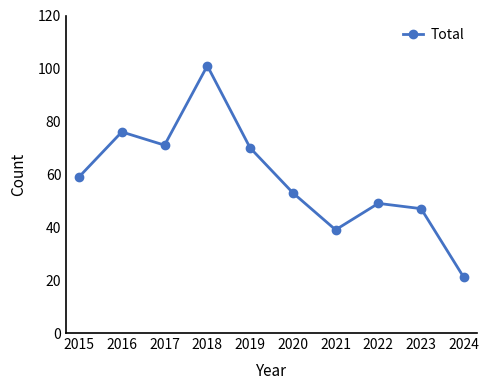

Approximately how many times larger is the value at 2024 compared to 2018?

0.2